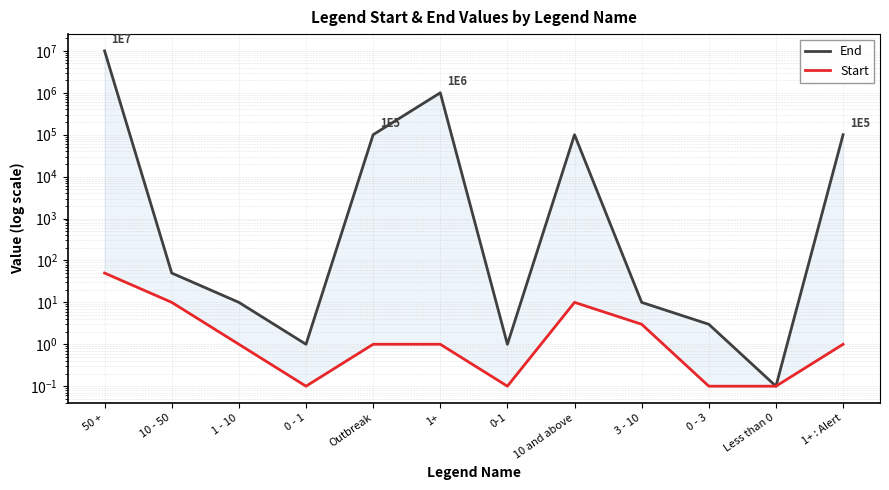

What is the greatest value displayed?

10000000.0